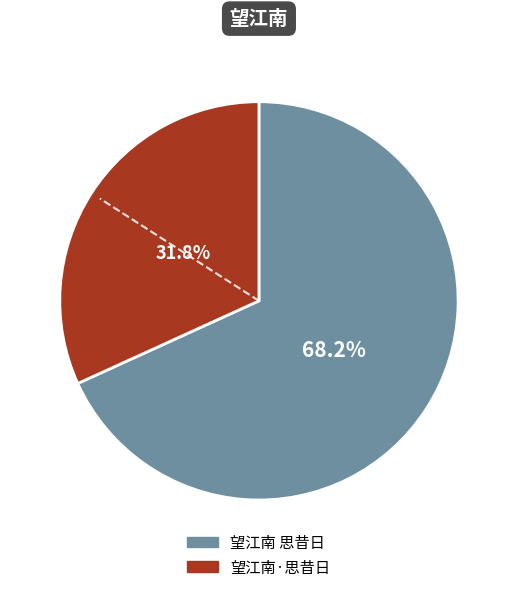

To the nearest percent, what is the difference between the largest and smallest slice percentages?

36%